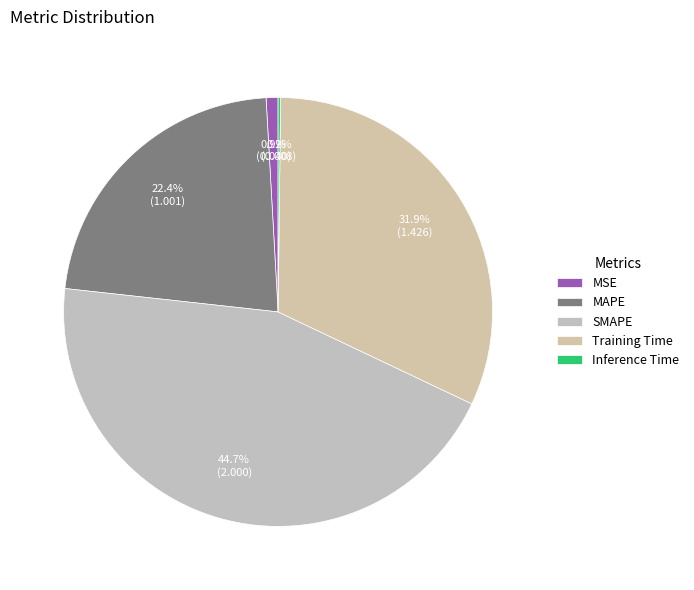

Is SMAPE the majority of the pie?

No